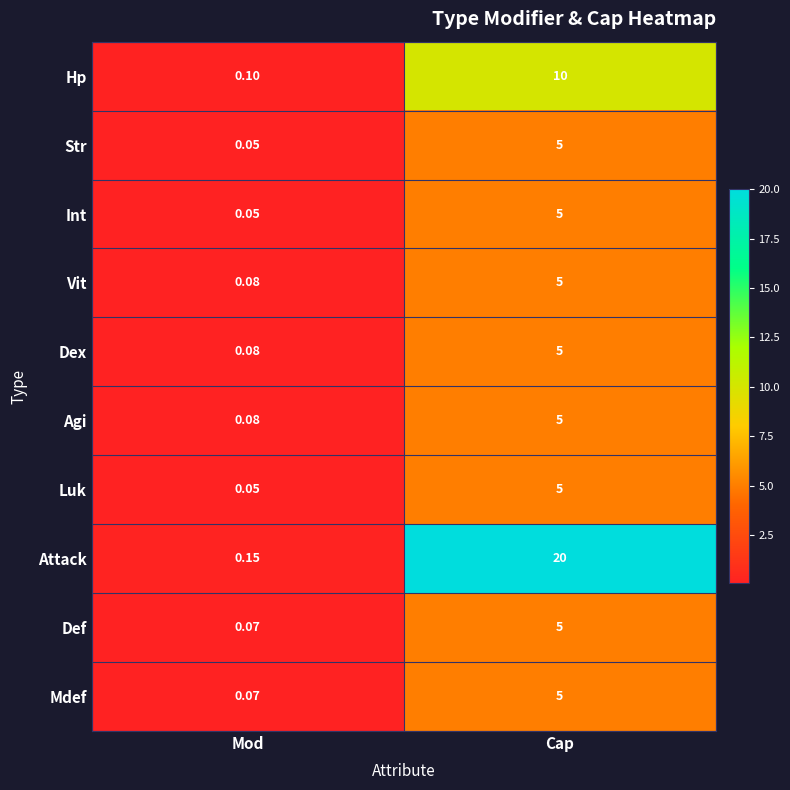

Which series changed the most between Mod and Cap?

Attack